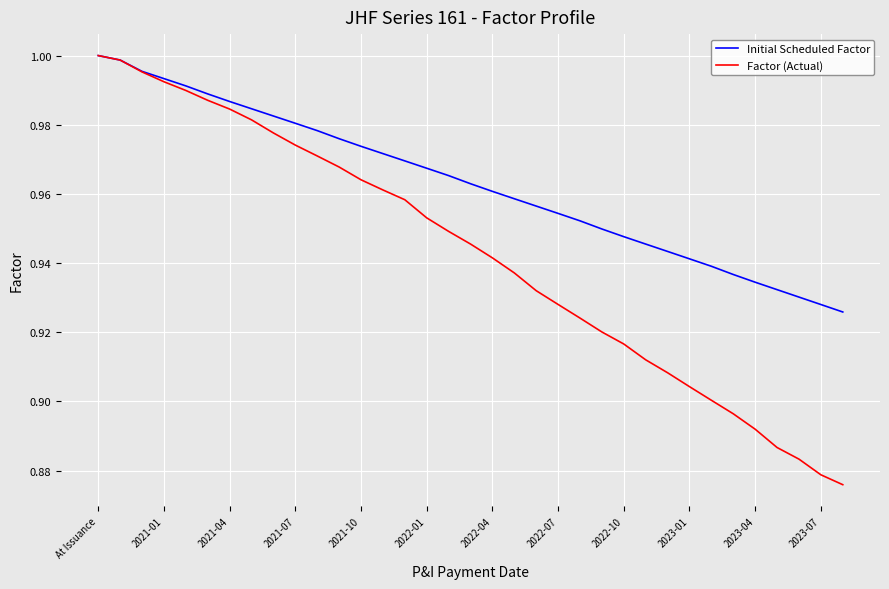

Which series has the widest spread of values?

Factor (Actual)